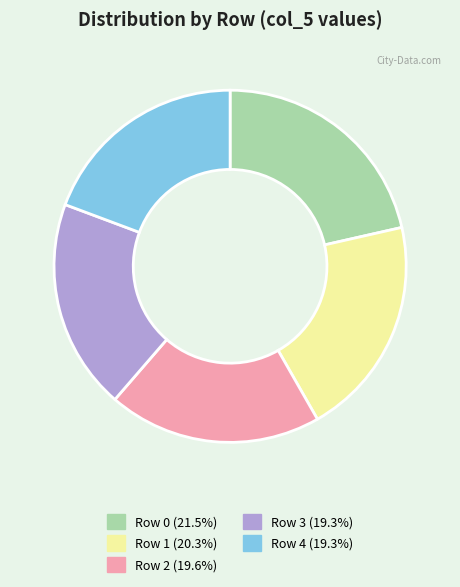

Which category has the biggest portion of the pie?

Row 0